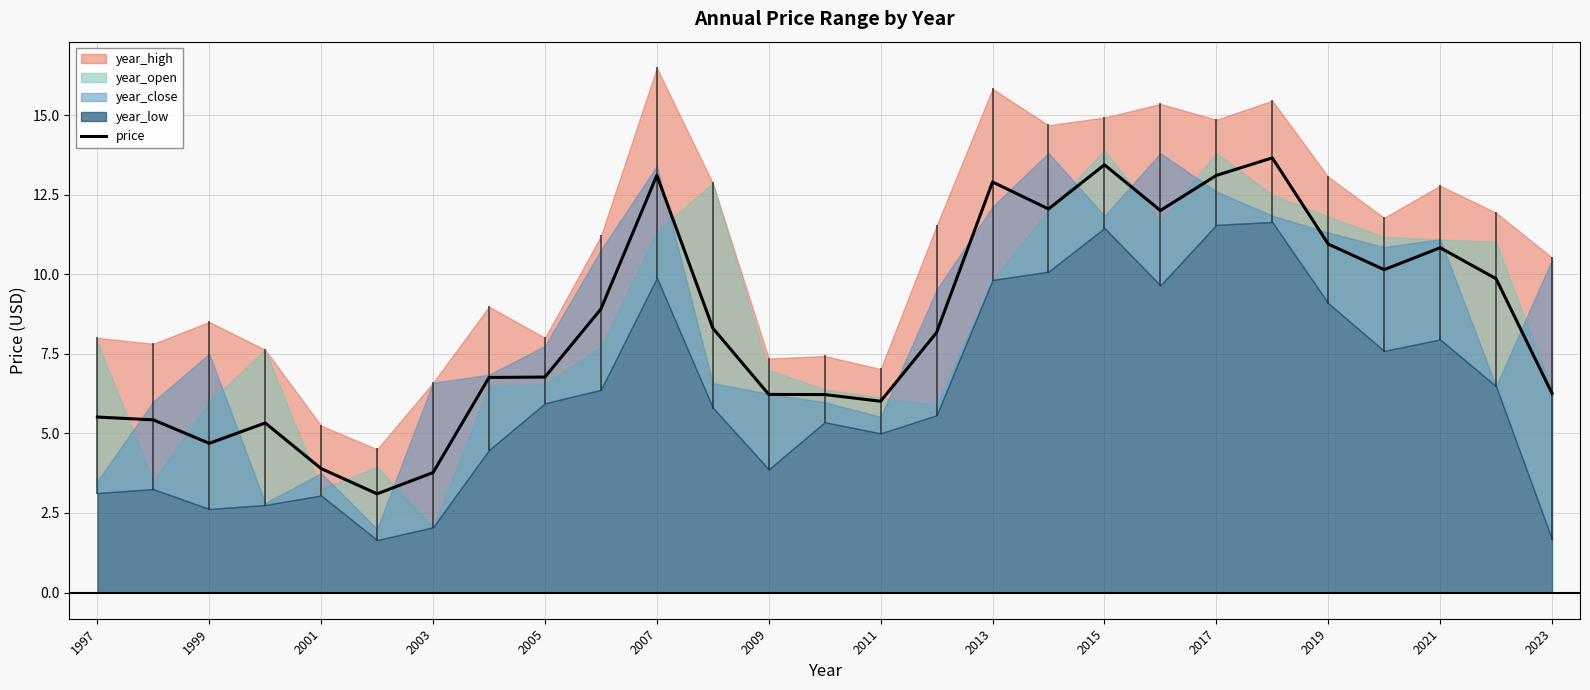

True or false: the data has more than 1 interior local peaks.

True